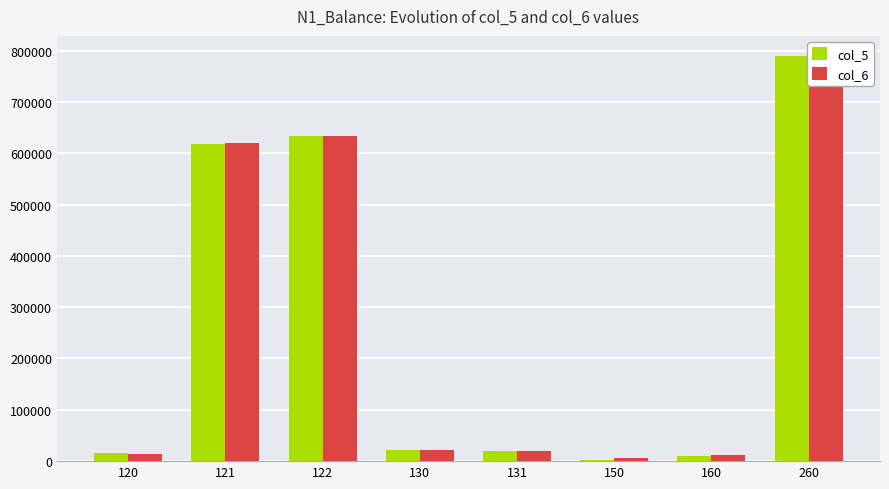

List the labels in order of col_6 value, largest first.

260, 122, 121, 130, 131, 120, 160, 150